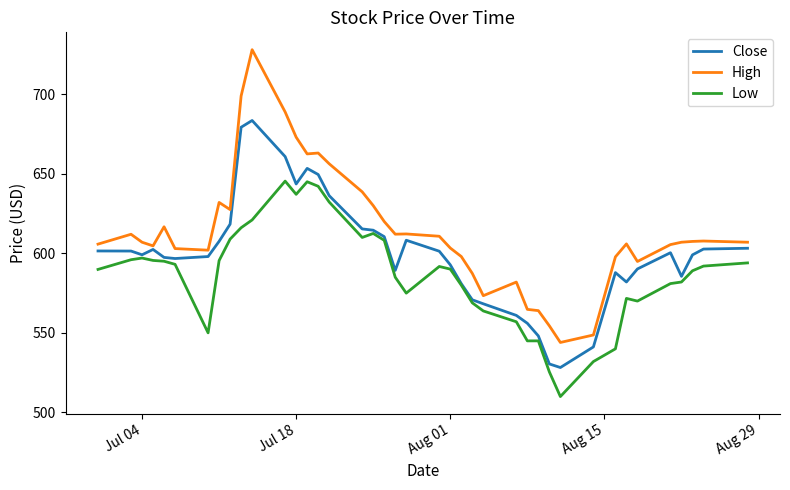

What is the minimum value shown in the chart?

510.0